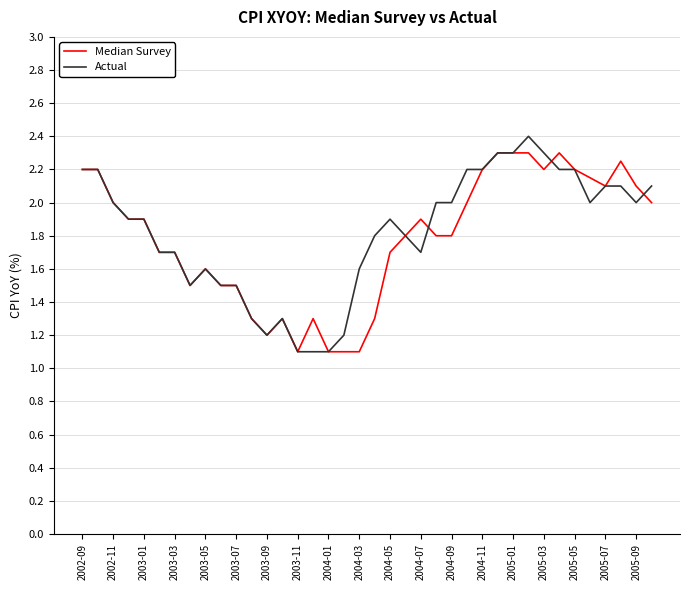

What is the smallest value displayed?

1.1